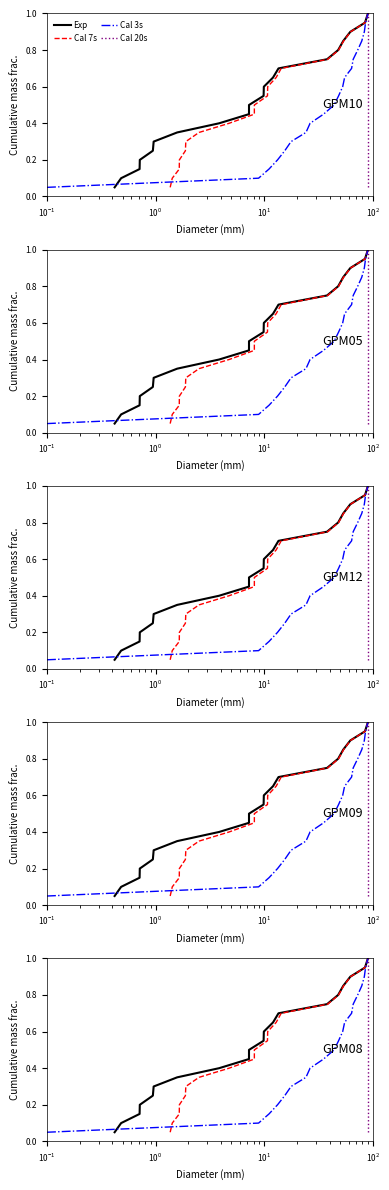

True or false: Exp and Cal 20s intersect in this chart.

False